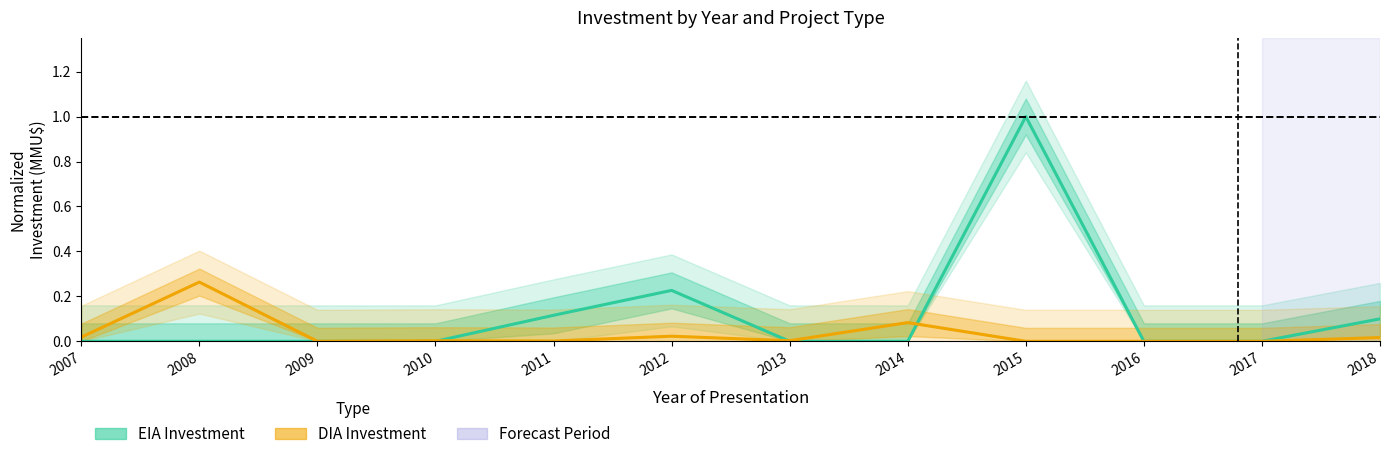

At which category does the chart reach its minimum across all series?

2007